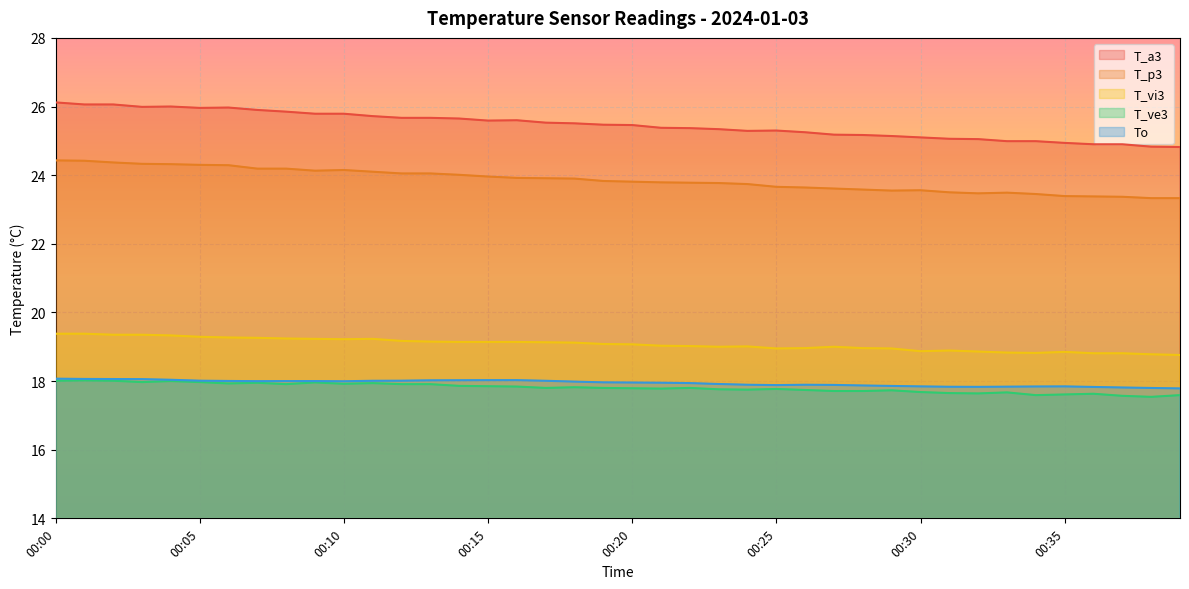

What is the difference between the highest and lowest values at 00:35?

7.3